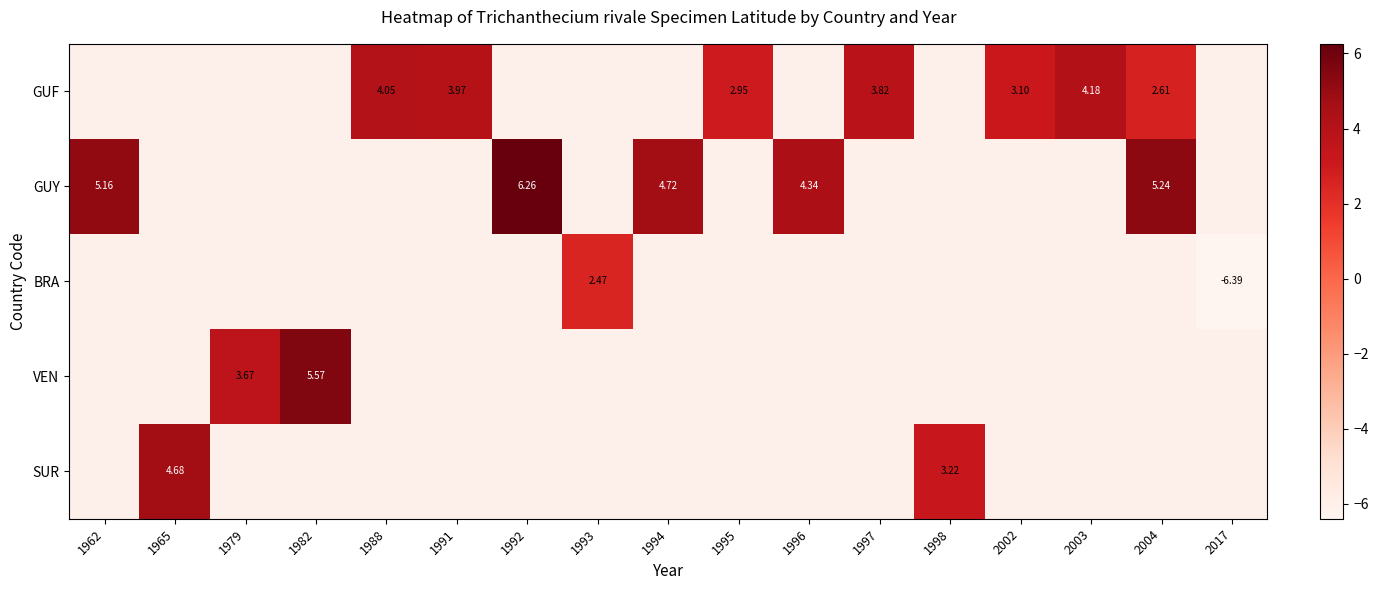

Is the value of BRA at 1993 greater than the value of GUF at 1995?

No